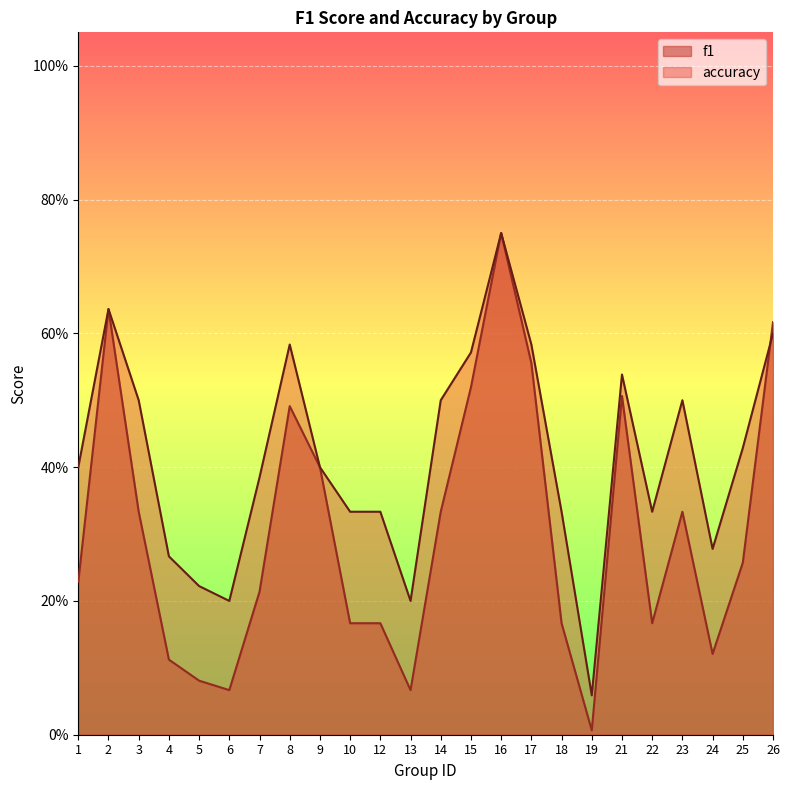

What are all the series names shown in the legend?

f1, accuracy